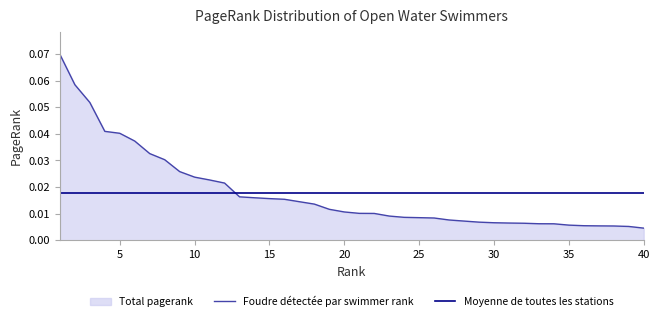

True or false: Moyenne de toutes les stations and Foudre détectée par swimmer rank intersect in this chart.

True